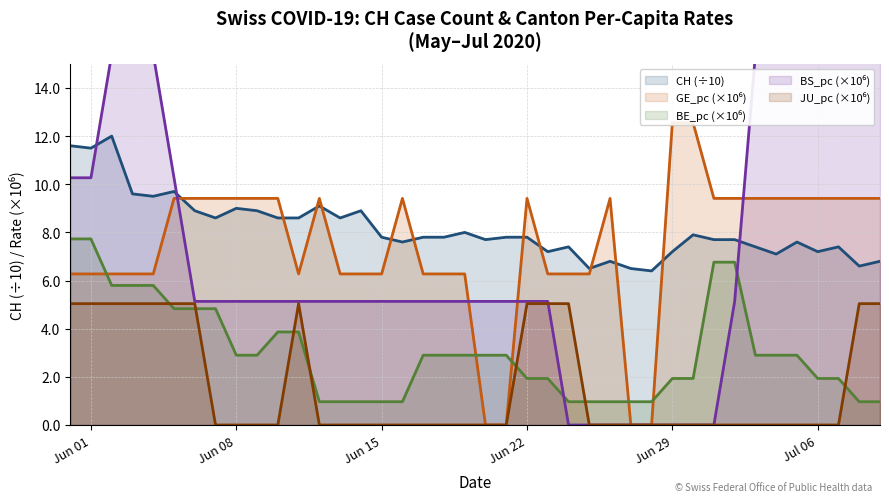

Is the value of BE_pc (×10⁶) at 27 greater than the value of JU_pc (×10⁶) at 19?

Yes